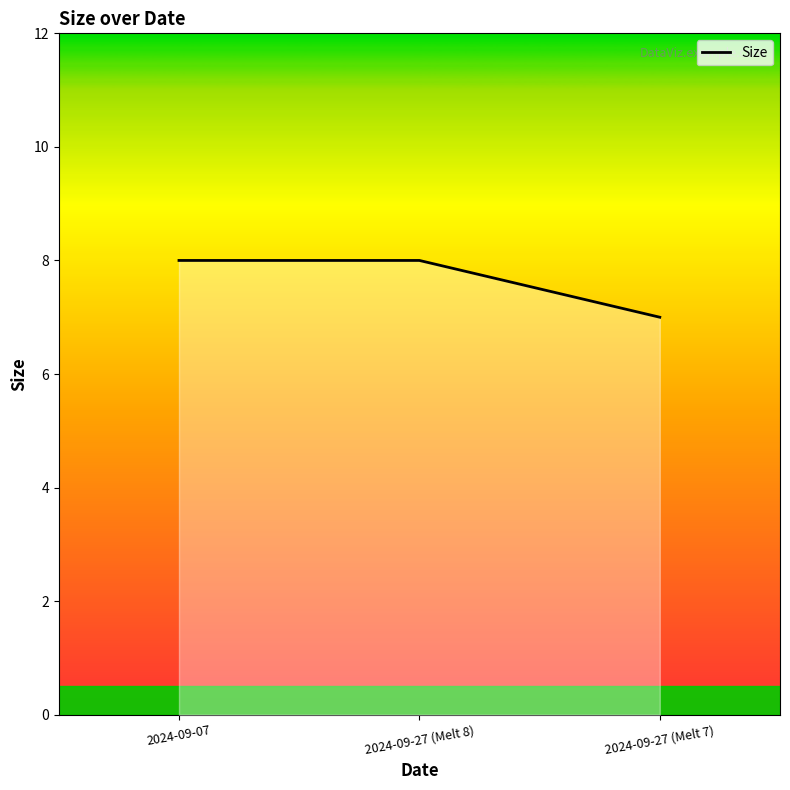

Reading right to left, list all the values displayed in this chart.

7	8	8